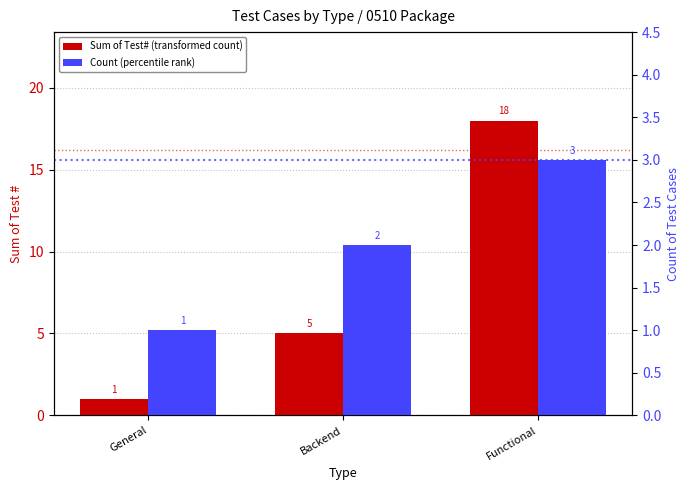

Reading left to right, transcribe all the data shown in this chart.

Sum of Test# (transformed count): 1	5	18
Count (percentile rank): 1	2	3